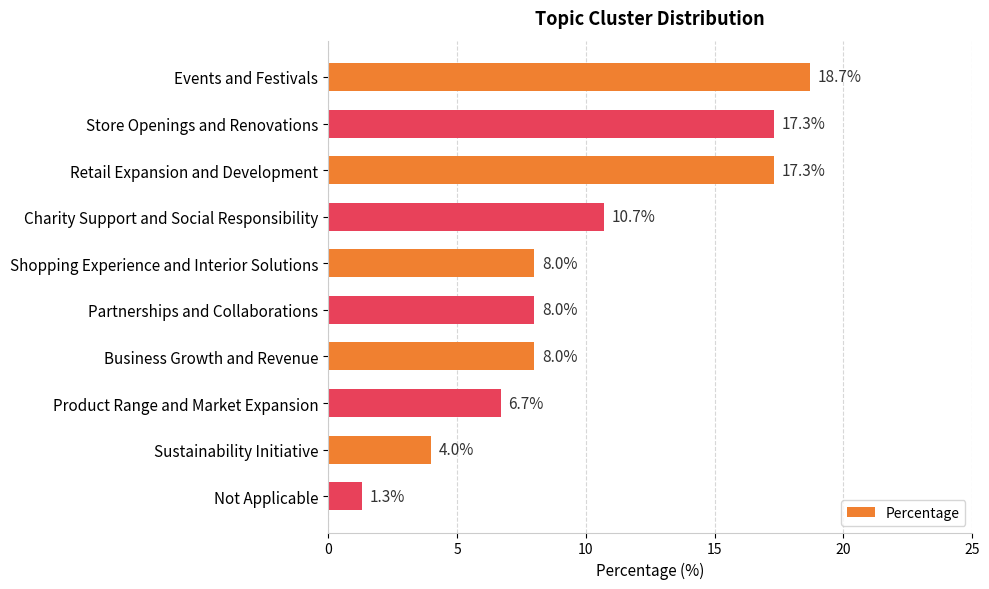

At which label is the value closest to 10?

Charity Support and Social Responsibility